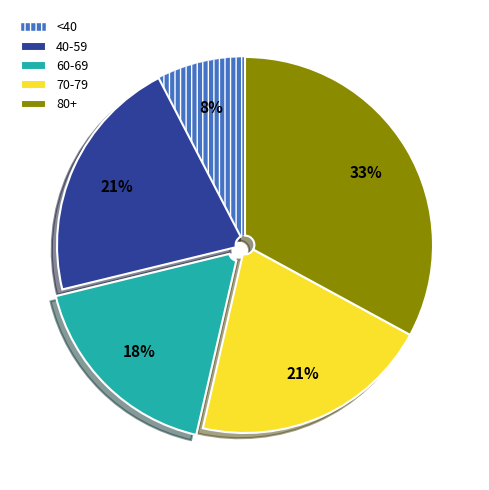

Which category has the smallest portion of the pie?

<40